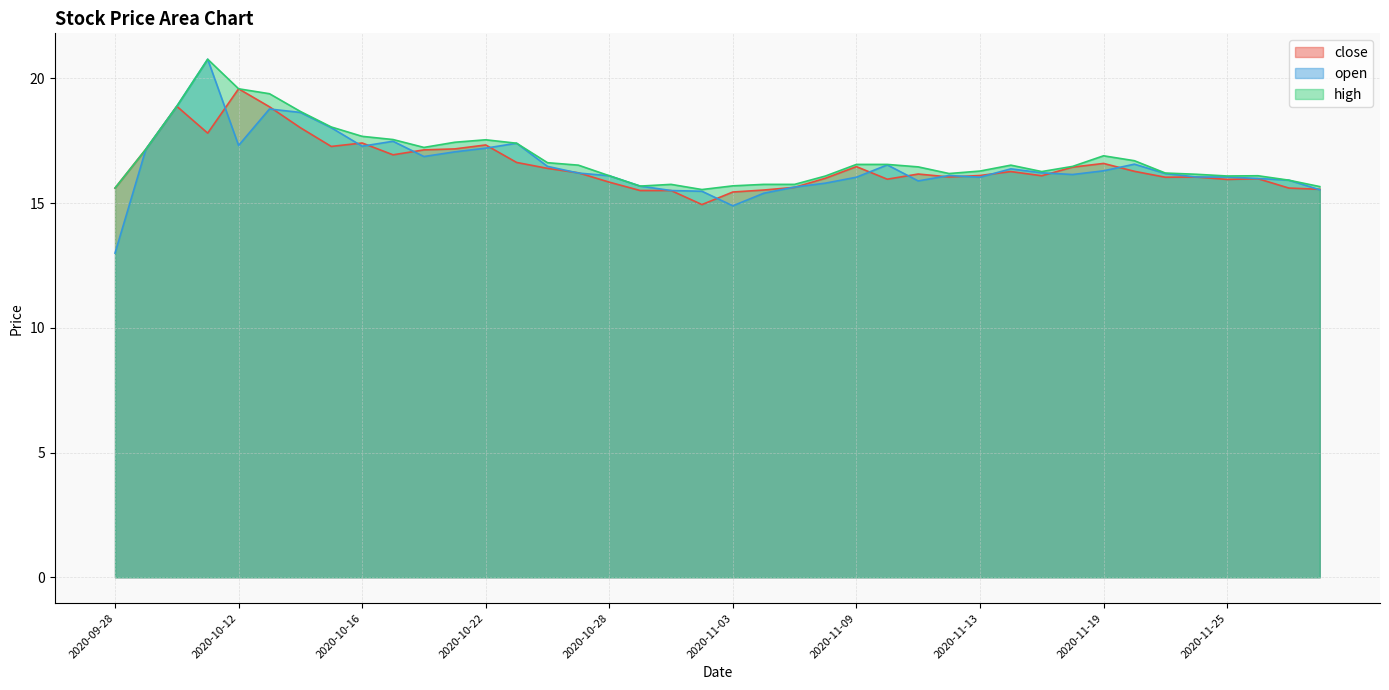

What is the average value of the high series?

16.8